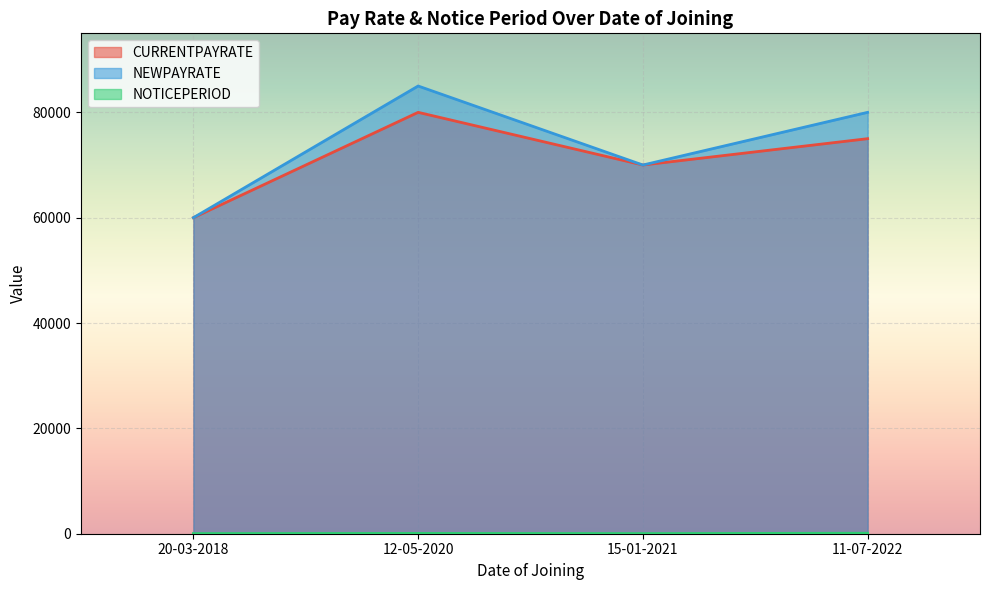

Which label corresponds to the largest value in the chart?

12-05-2020